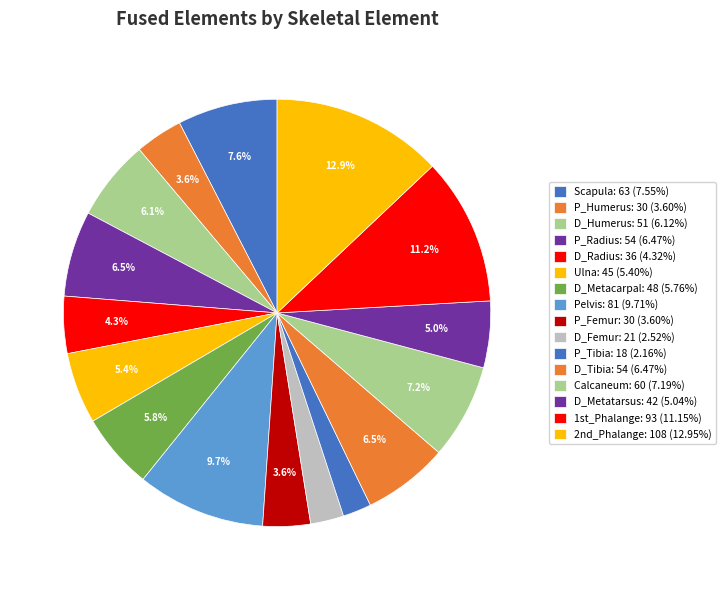

Which slice is the largest?

2nd_Phalange